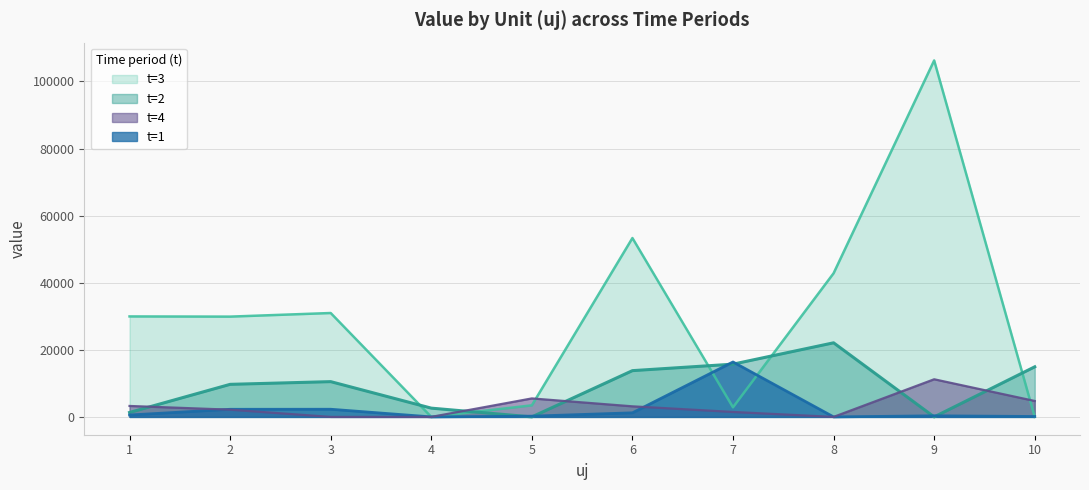

True or false: t1 has a value of 323.3 at 9.

True